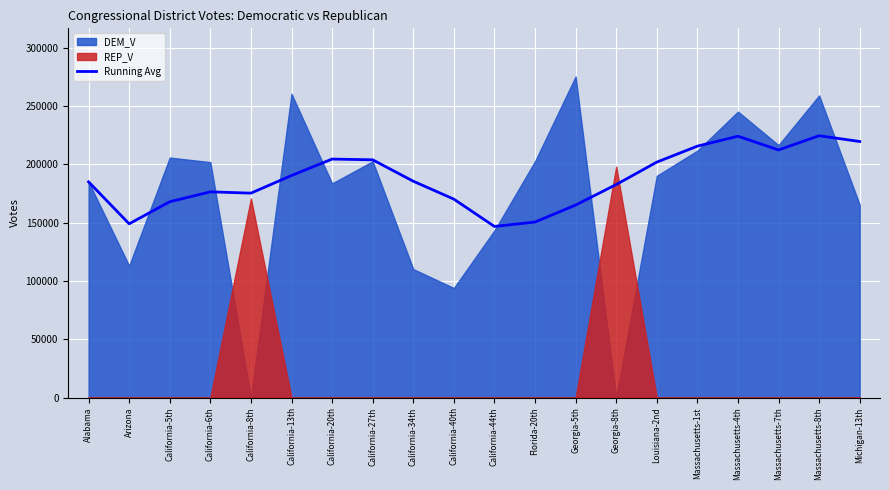

The value of Running Avg at California-13th is 190441.6. True or false?

True